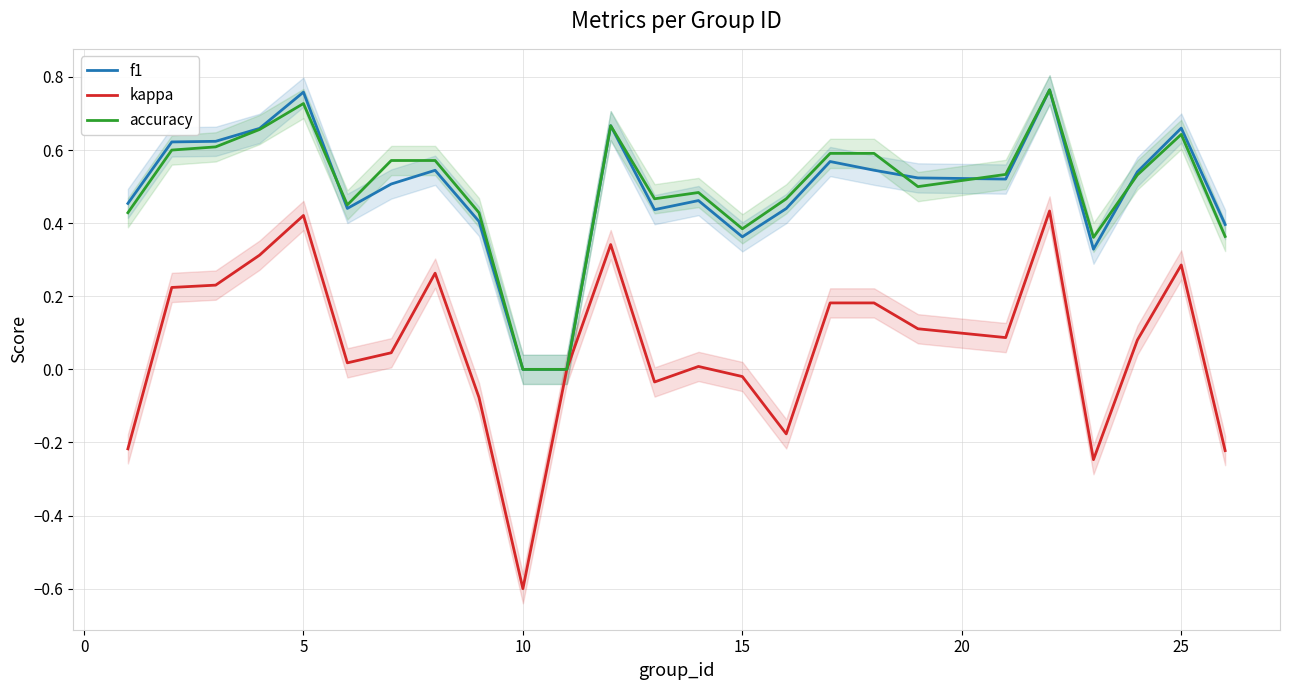

The f1 series shows 0.0 at 10. True or false?

True